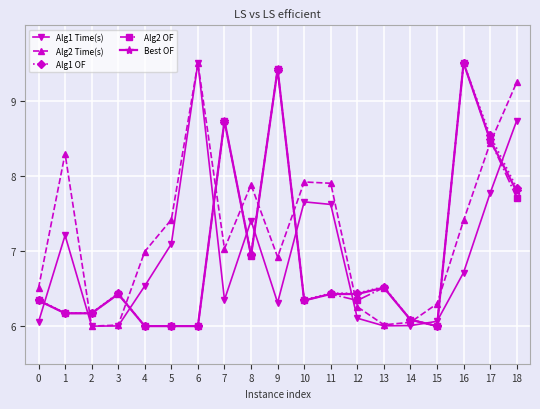

How many interior local valleys does the Alg2 Time(s) series have?

4